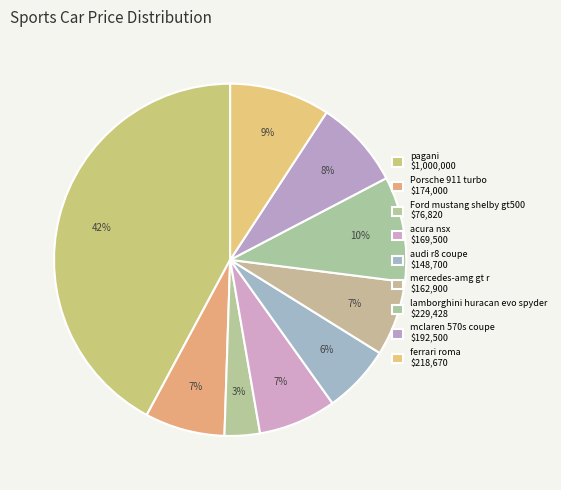

Count the number of slices in the pie.

9